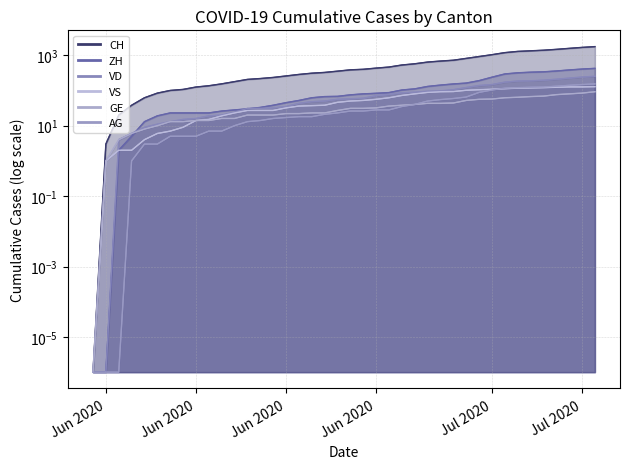

What is the label of the 31st point from the right?

2020-06-09